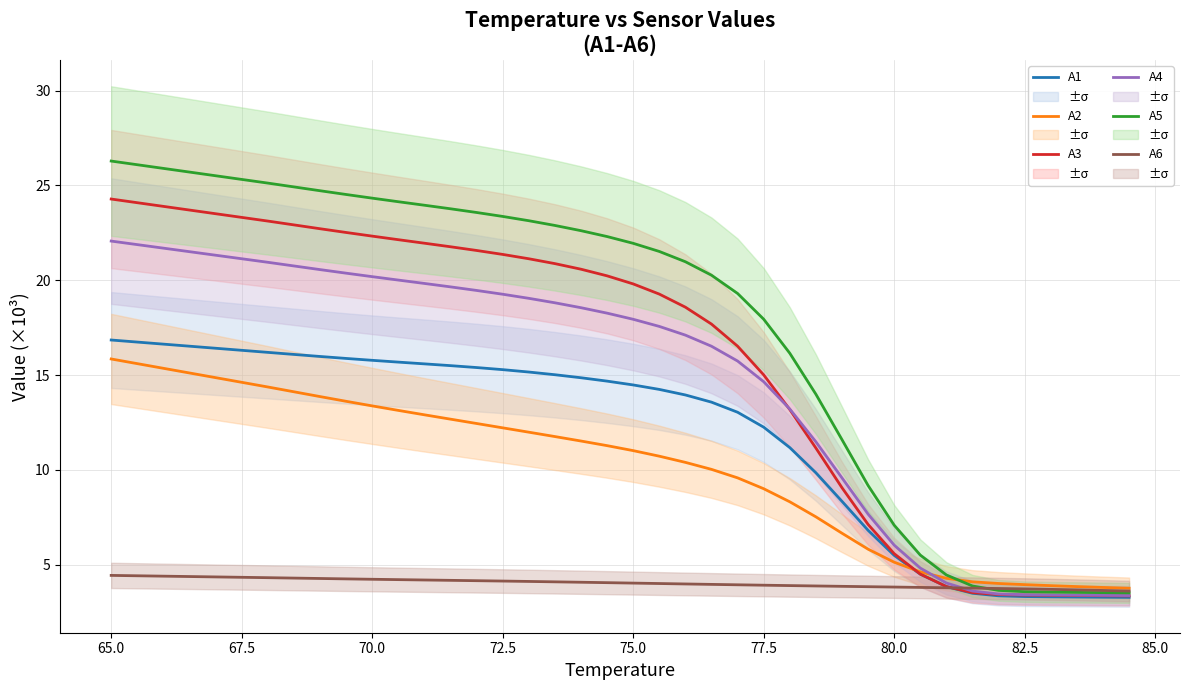

Which series has the largest total across all categories?

A5